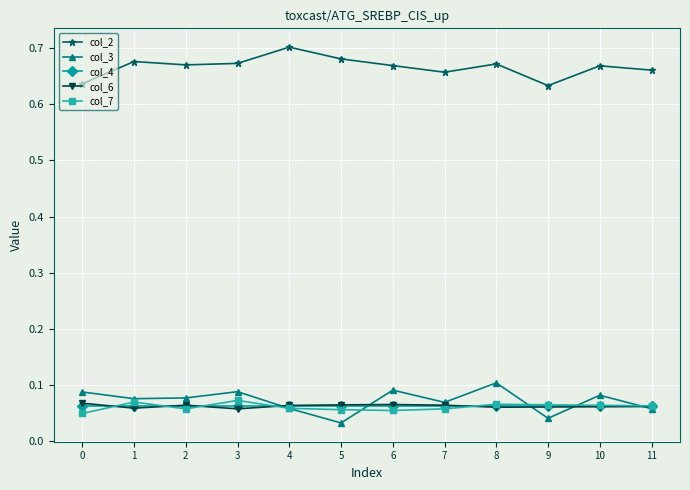

Is it true that col_2 equals 0.4 at 9?

False